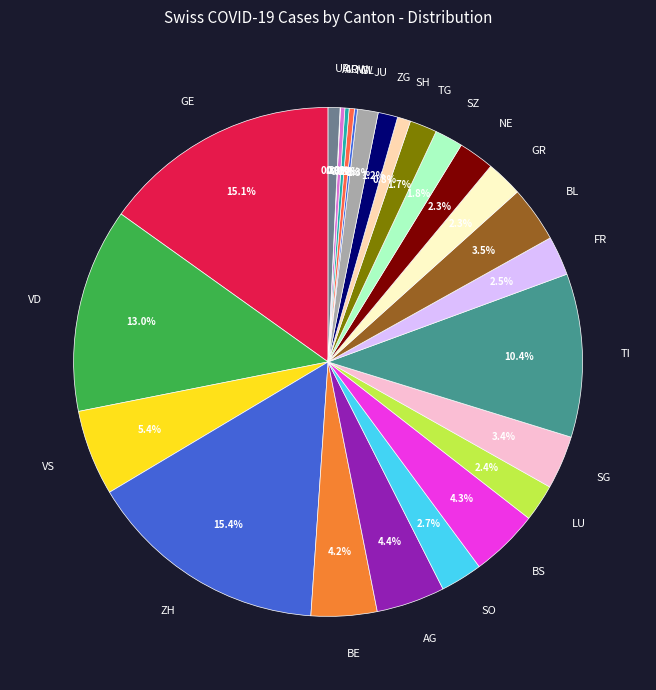

Is there any slice that represents more than half of the pie?

No